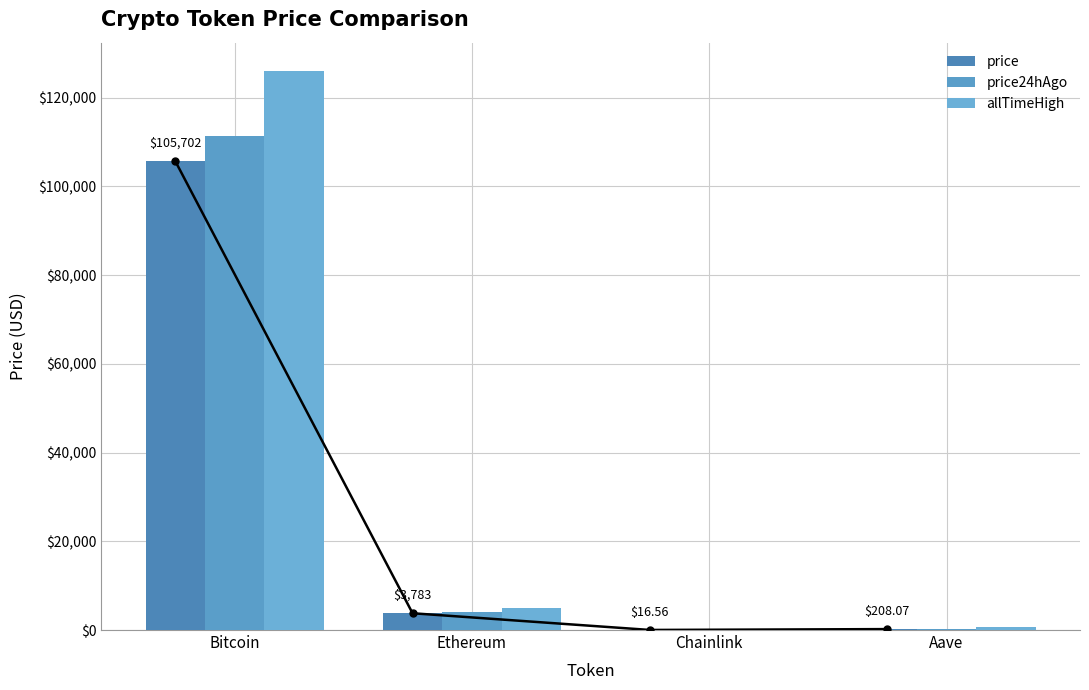

What are all the series names shown in the legend?

price, price24hAgo, allTimeHigh